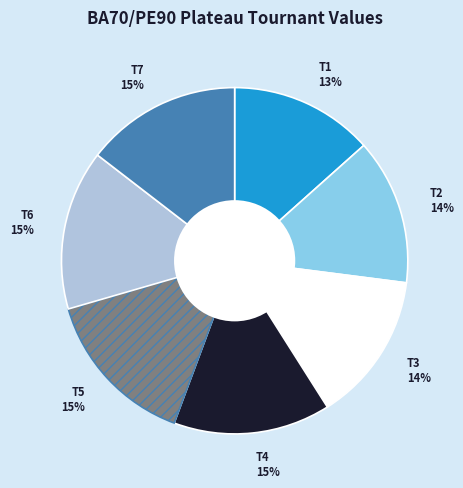

Approximately how many times larger is the value at T7 compared to T6?

1.0